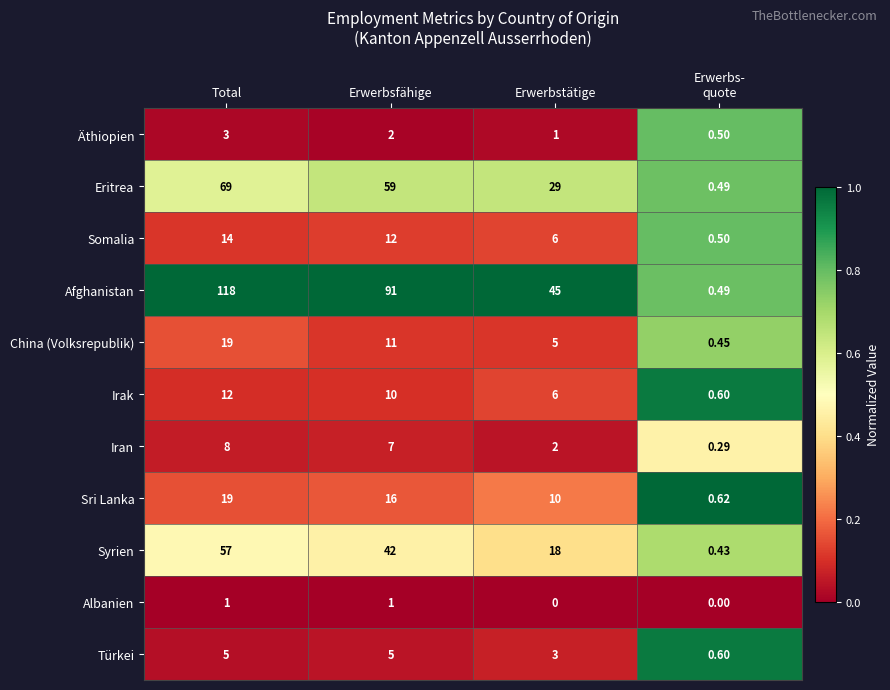

What is the total value across all series at Erwerbs-
quote?

5.0